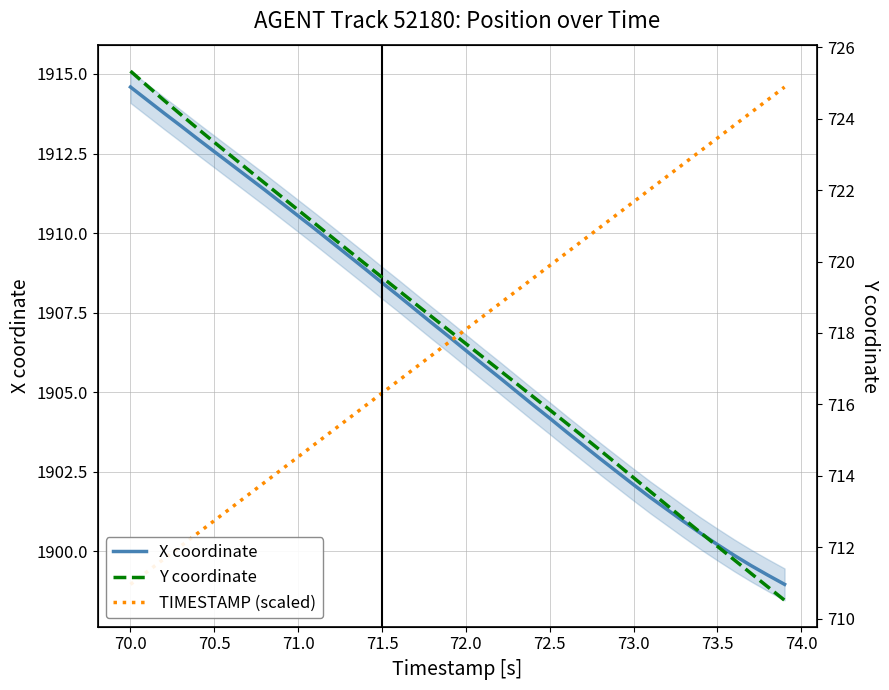

Is it true that X coordinate equals 535.9 at 71.5?

False